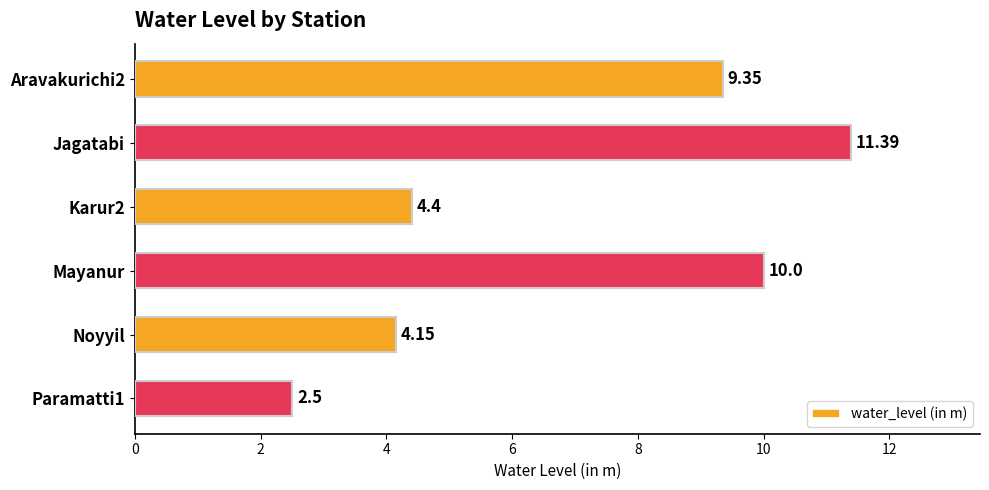

How many distinct data groups are displayed?

1